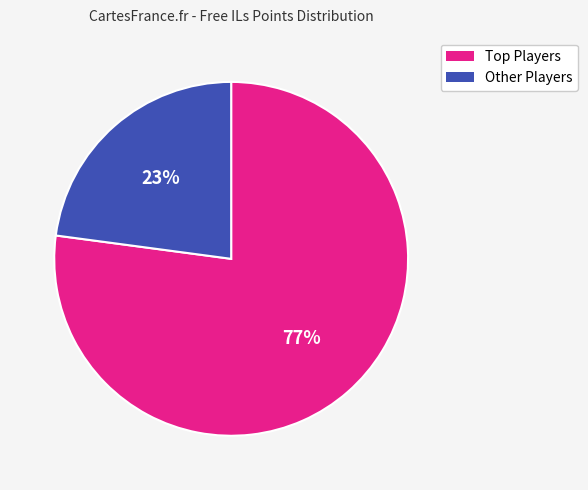

Is there a majority slice in this chart?

Yes